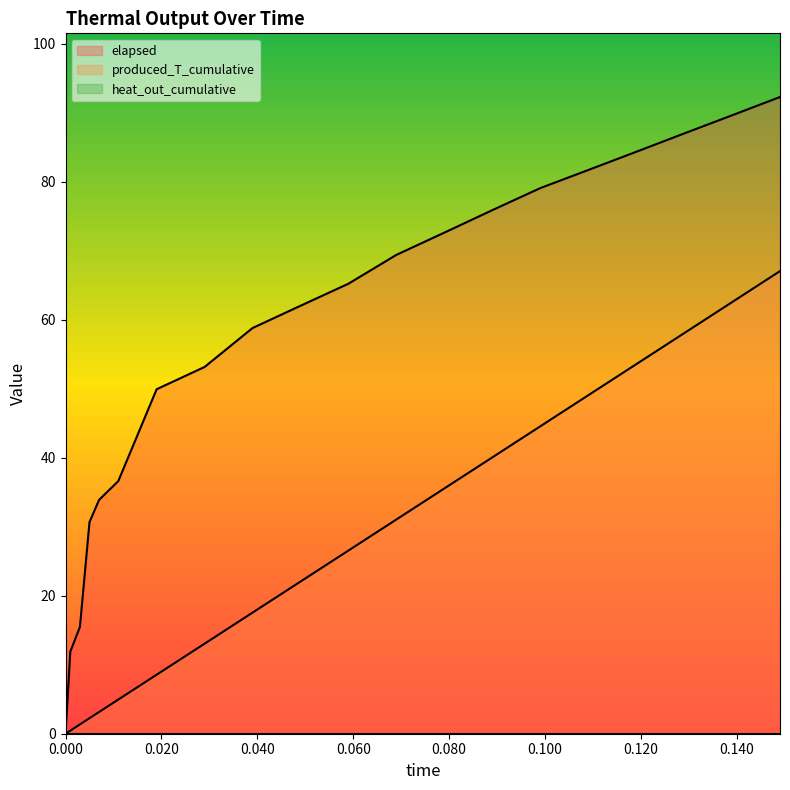

Does the chart display data point markers on the line(s)?

No